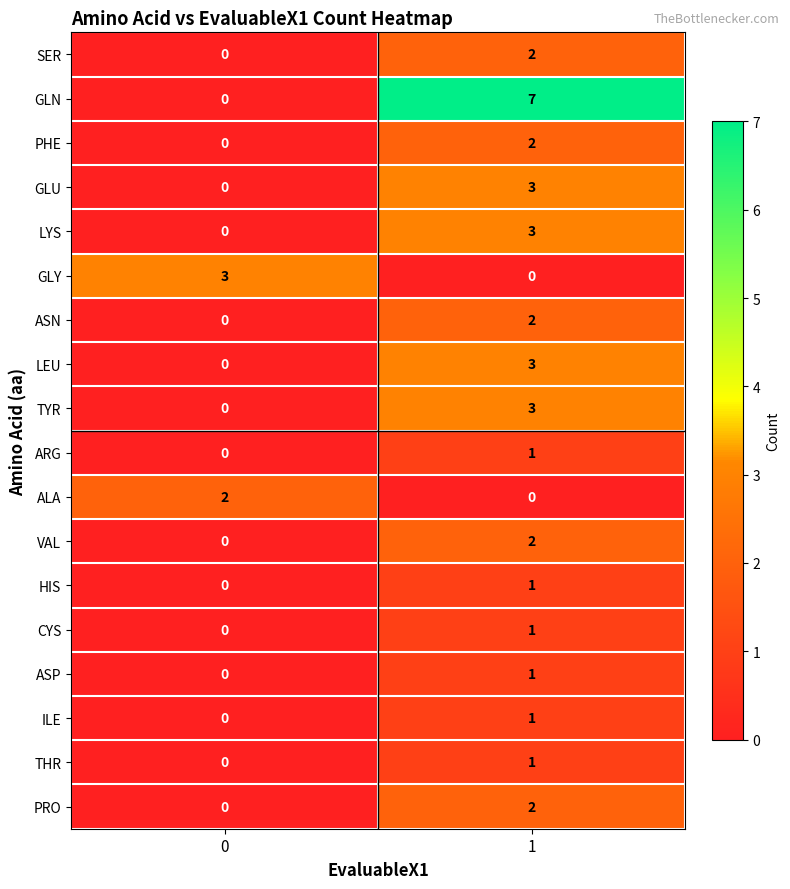

Rank the categories by ASP value from highest to lowest.

1, 0